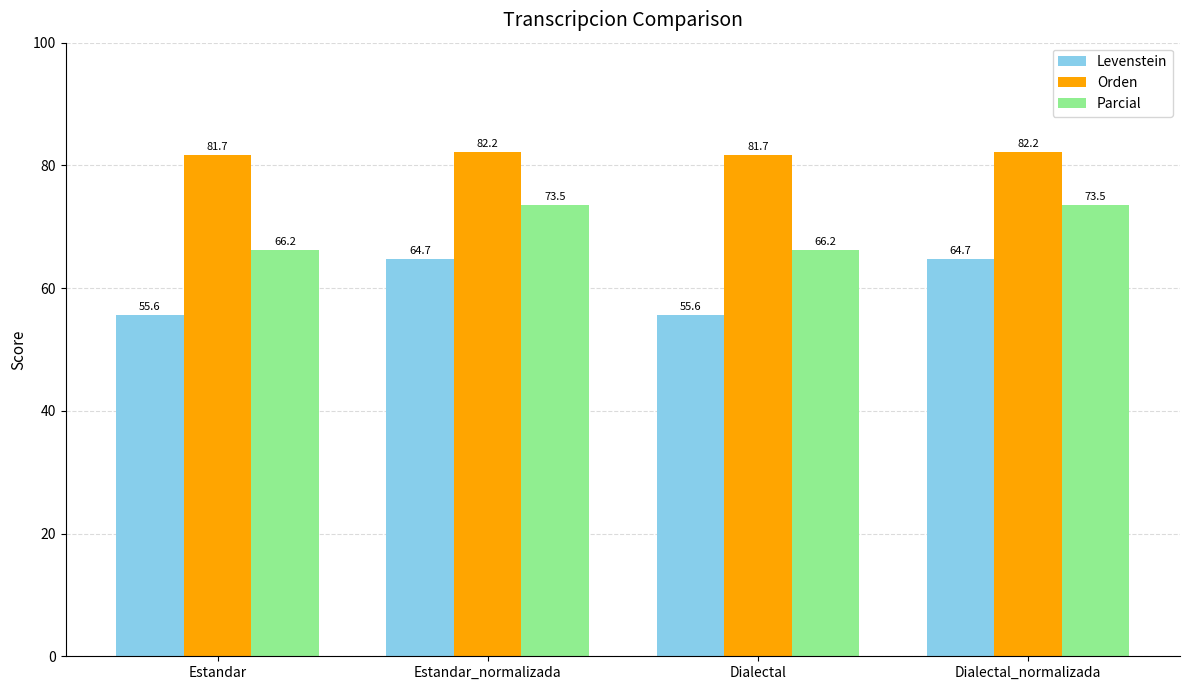

List the series in order of their overall mean, lowest first.

Levenstein, Parcial, Orden